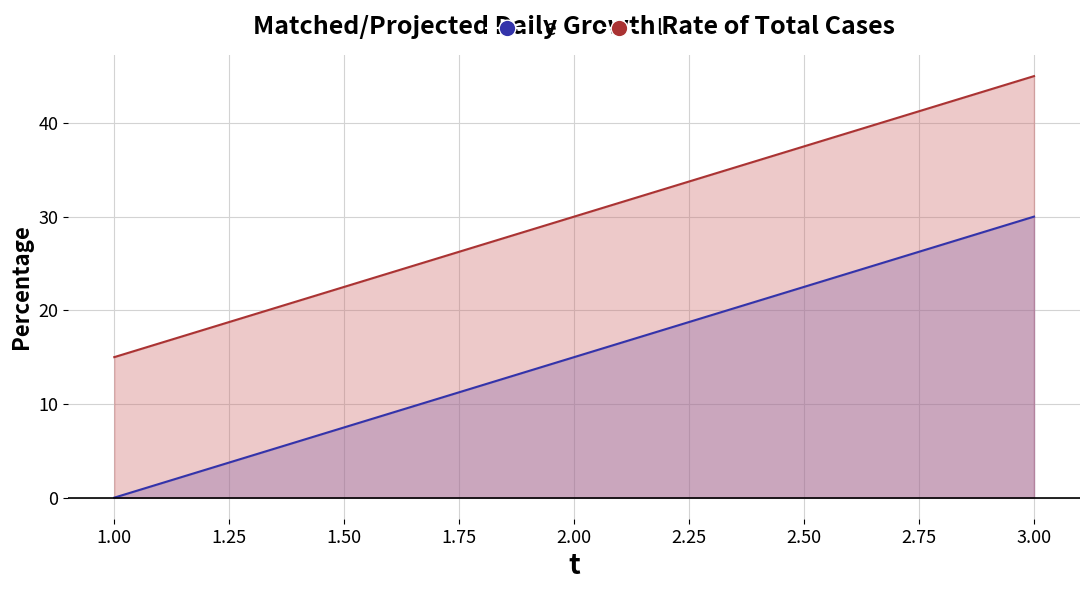

How many values in the l series exceed 30?

1